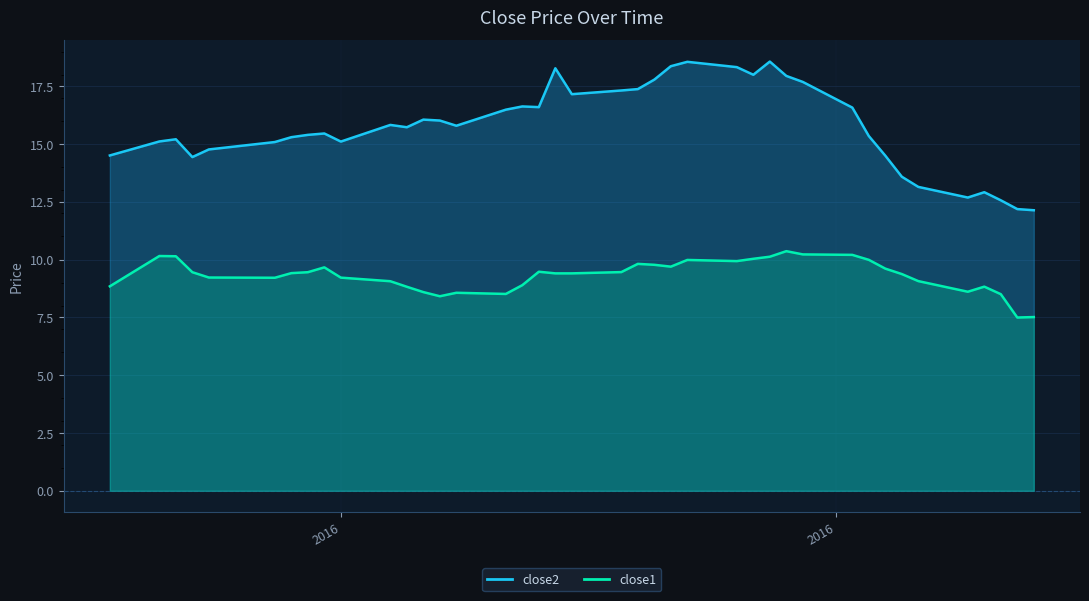

What is the total value across all series at 2016?

24.3